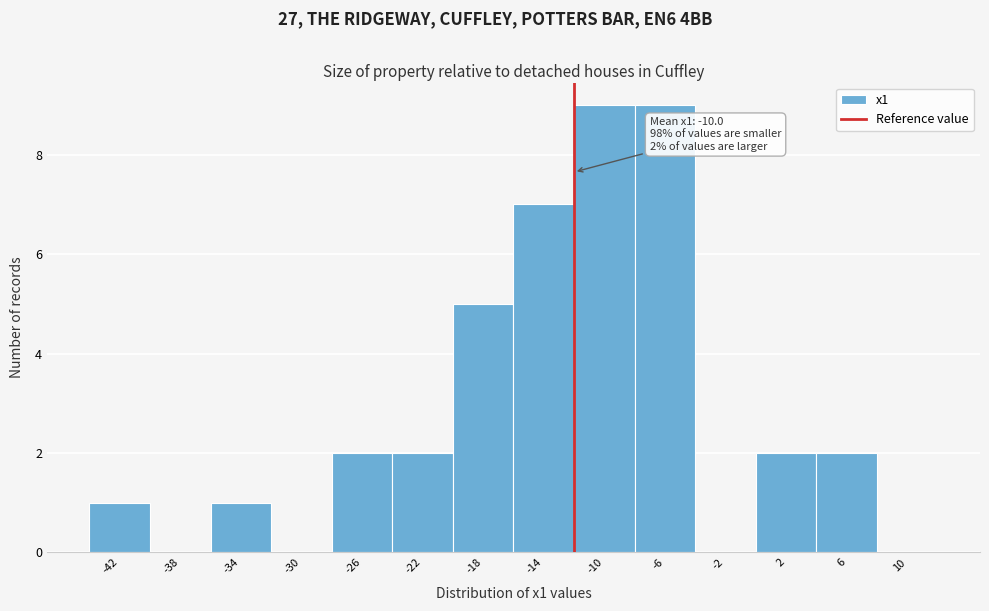

Reading left to right, what are all the values shown in this chart?

-42=1	-38=0	-34=1	-30=0	-26=2	-22=2	-18=5	-14=7	-10=9	-6=9	-2=0	2=2	6=2	10=0